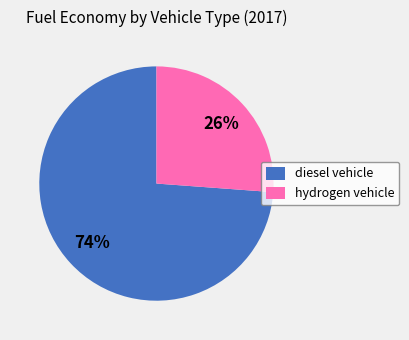

To the nearest percent, what percentage of the pie is diesel vehicle?

74%